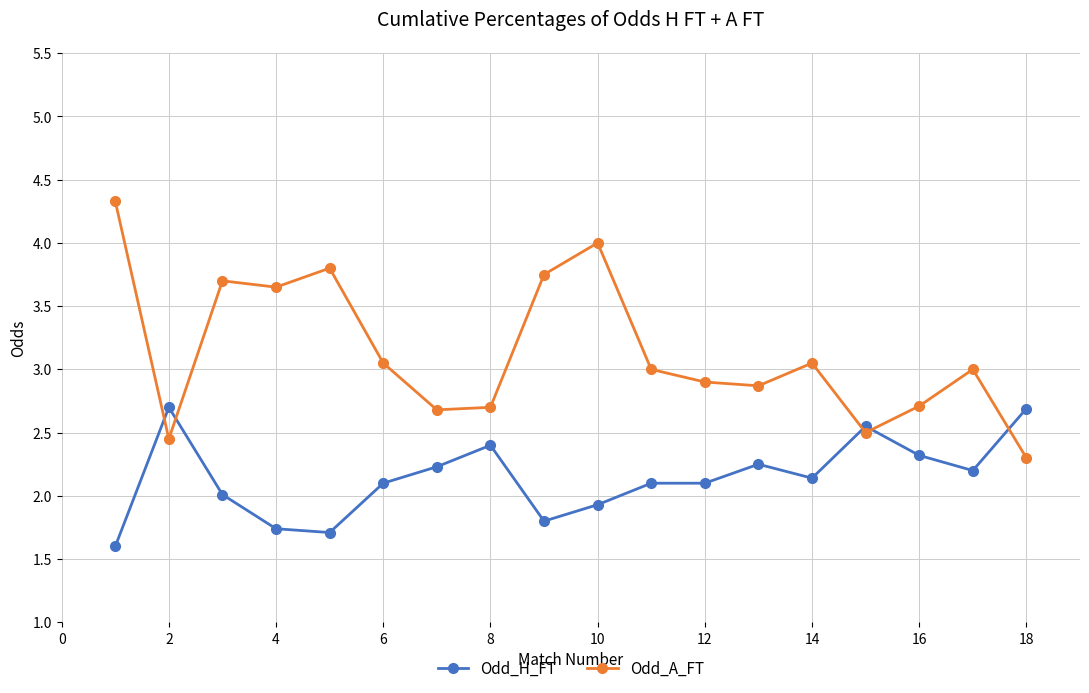

Which series has the largest total across all categories?

Odd_A_FT